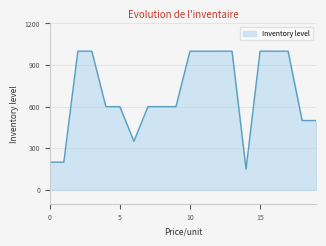

What is the minimum value shown in the chart?

150